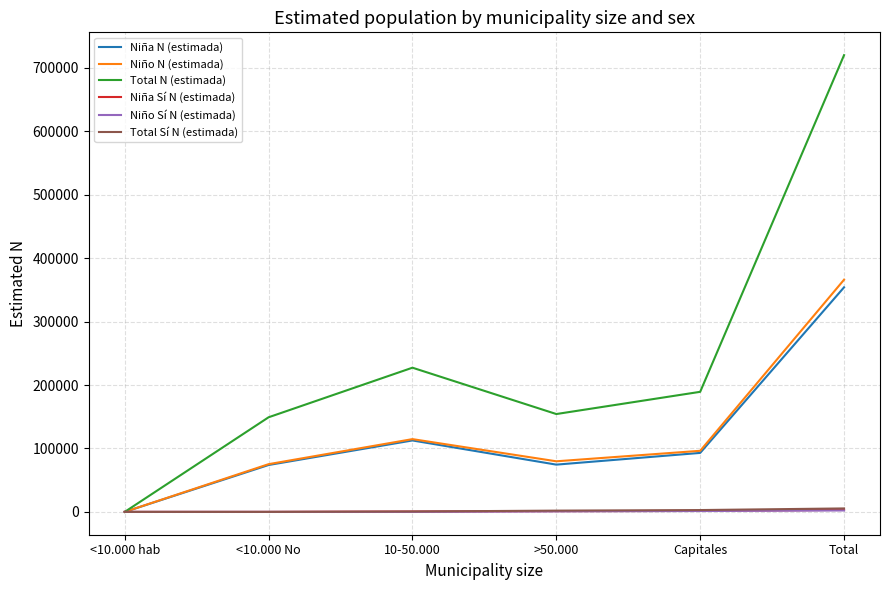

How many Niño Sí N (estimada) values are between 0 and 1365?

5